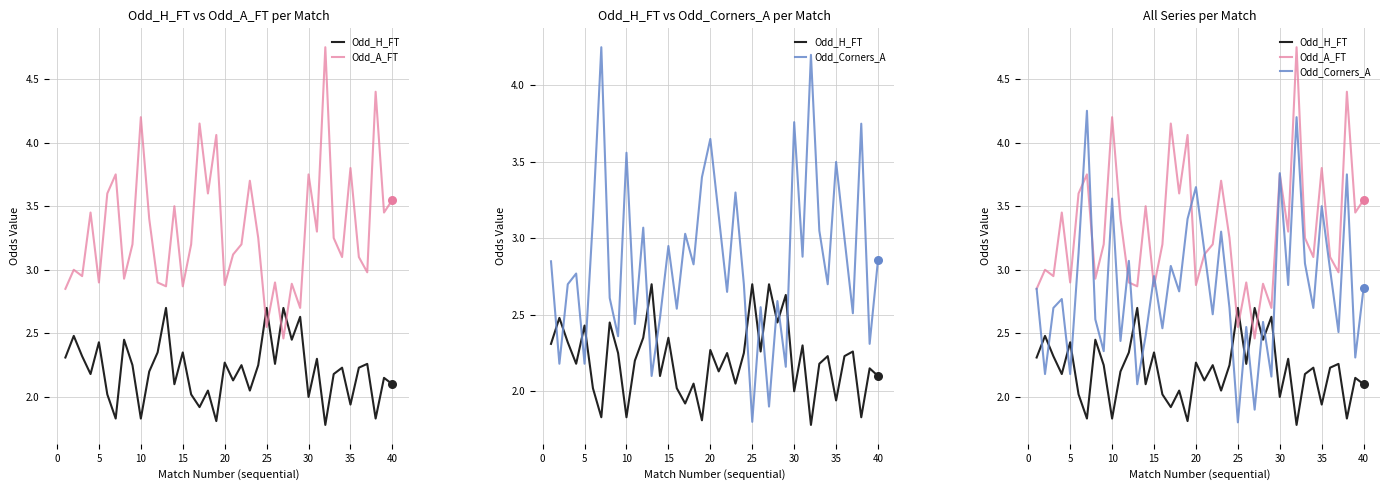

What is the total value across all series at 20?

8.8